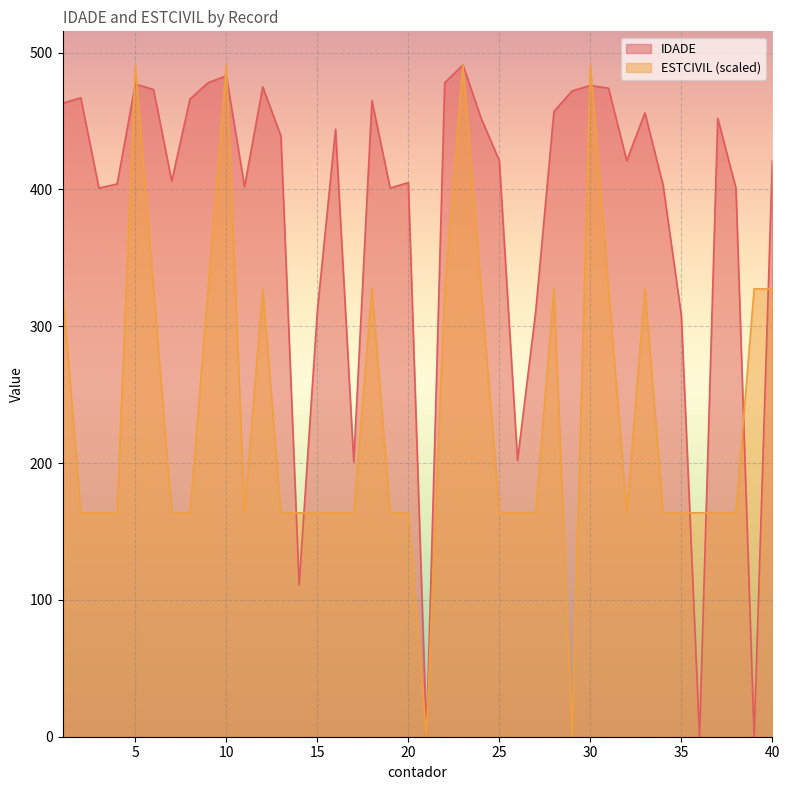

Where is the first local minimum for IDADE?

3